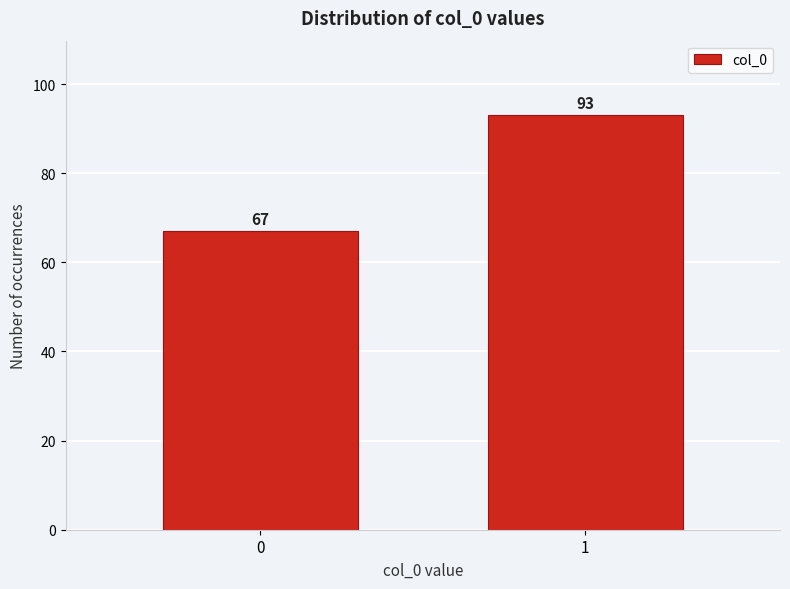

Reading left to right, what are all the values shown in this chart?

0=67	1=93